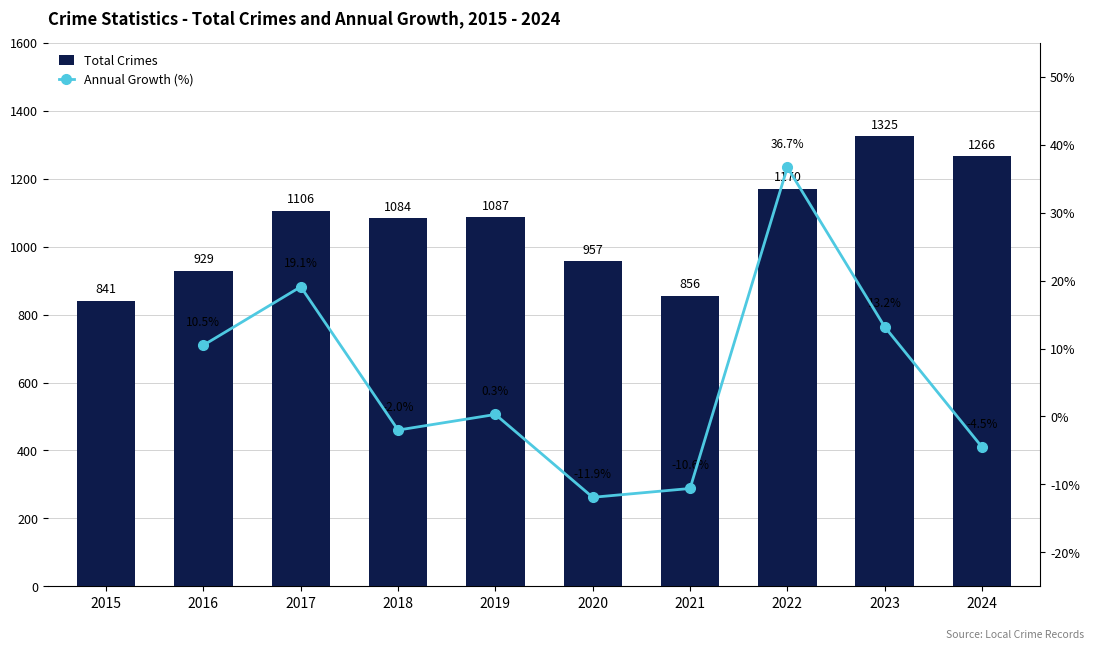

The Annual Growth (%) series shows 6.2 at 2016. True or false?

False